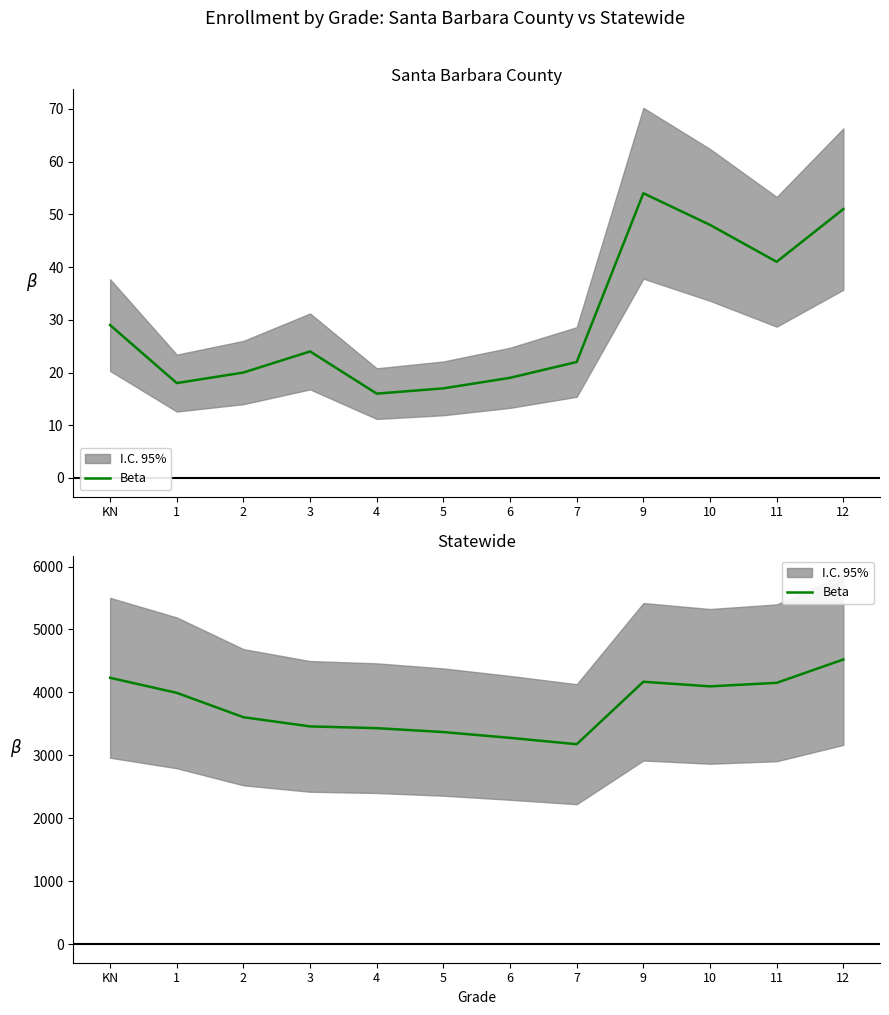

At which category does the data reach its first local peak?

9